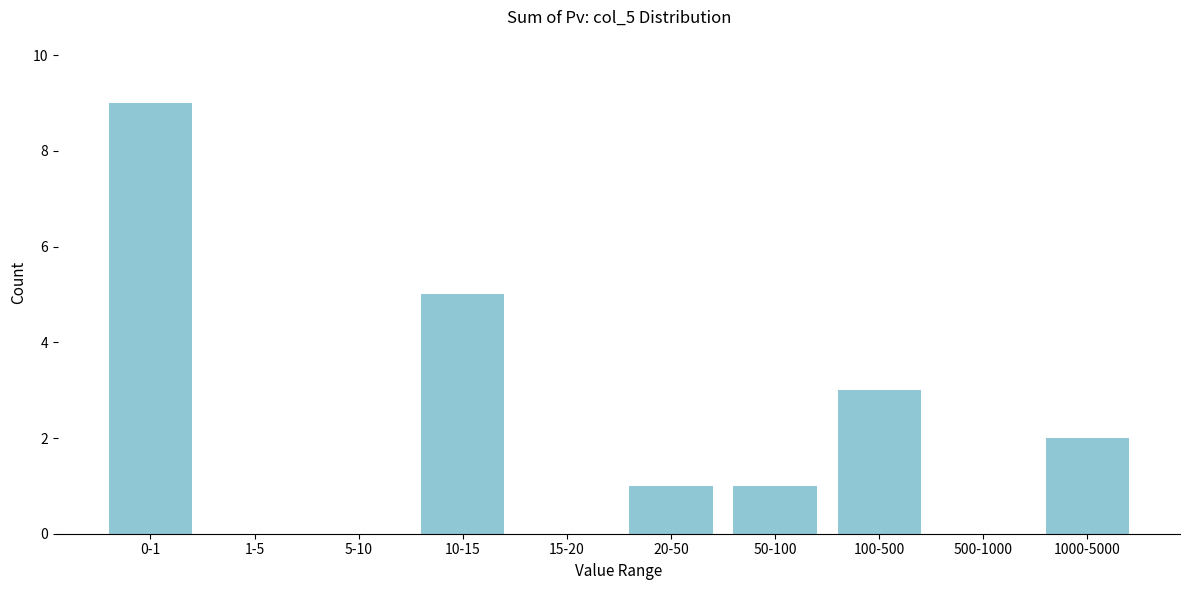

Reading left to right, what are all the values shown in this chart?

0-1=9	1-5=0	5-10=0	10-15=5	15-20=0	20-50=1	50-100=1	100-500=3	500-1000=0	1000-5000=2